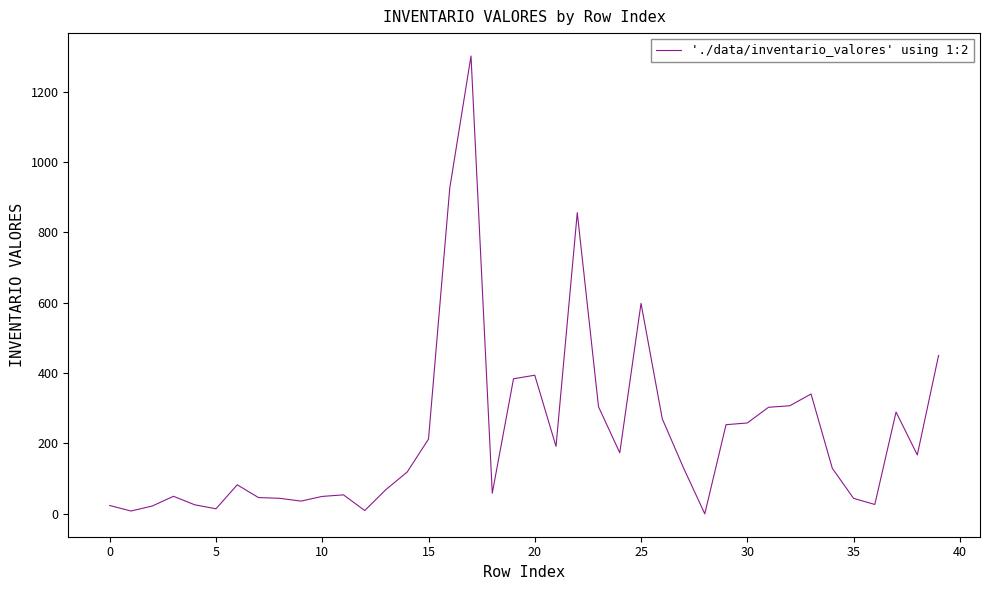

What is the greatest value displayed?

1300.9